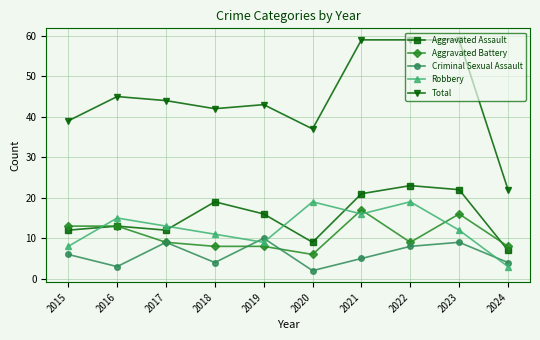

What is the highest value of the Robbery series?

19